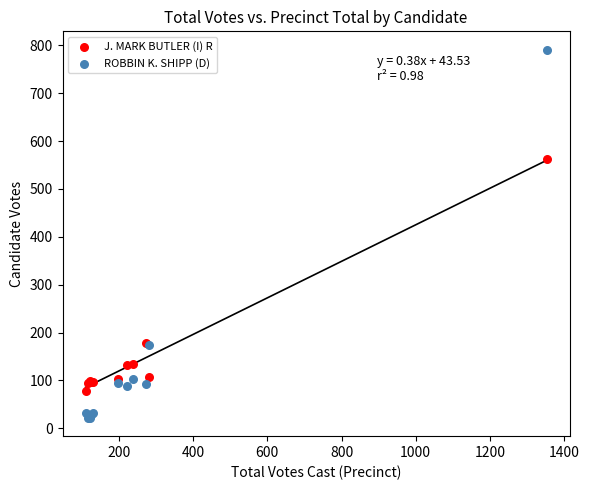

Which series has the widest spread of Y values?

ROBBIN K. SHIPP (D)